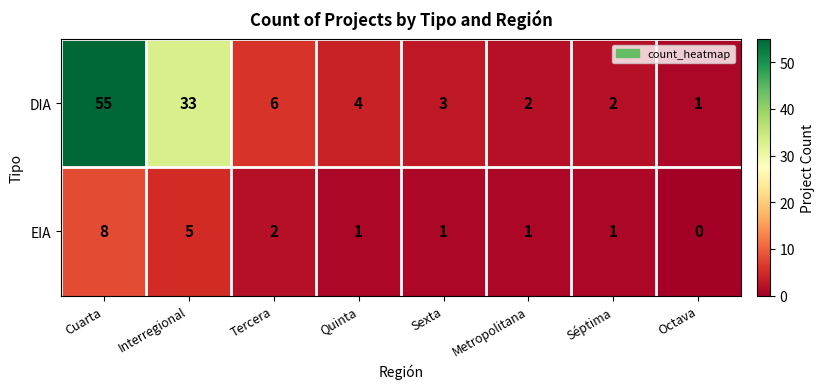

Which series changed the most between Quinta and Metropolitana?

DIA